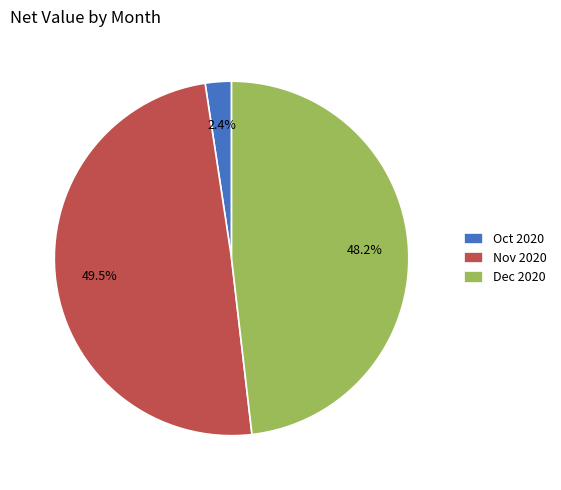

Approximately how many times larger is the value at Dec 2020 compared to Nov 2020?

1.0